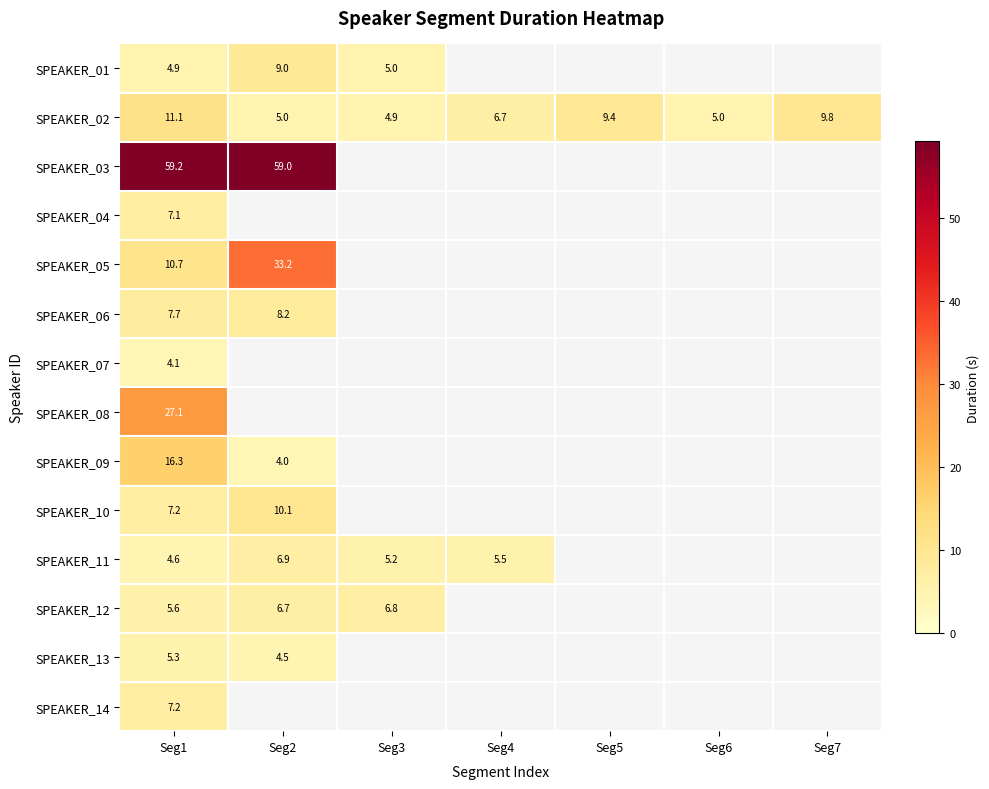

Is the value of SPEAKER_14 at Seg2 greater than the value of SPEAKER_10 at Seg3?

No